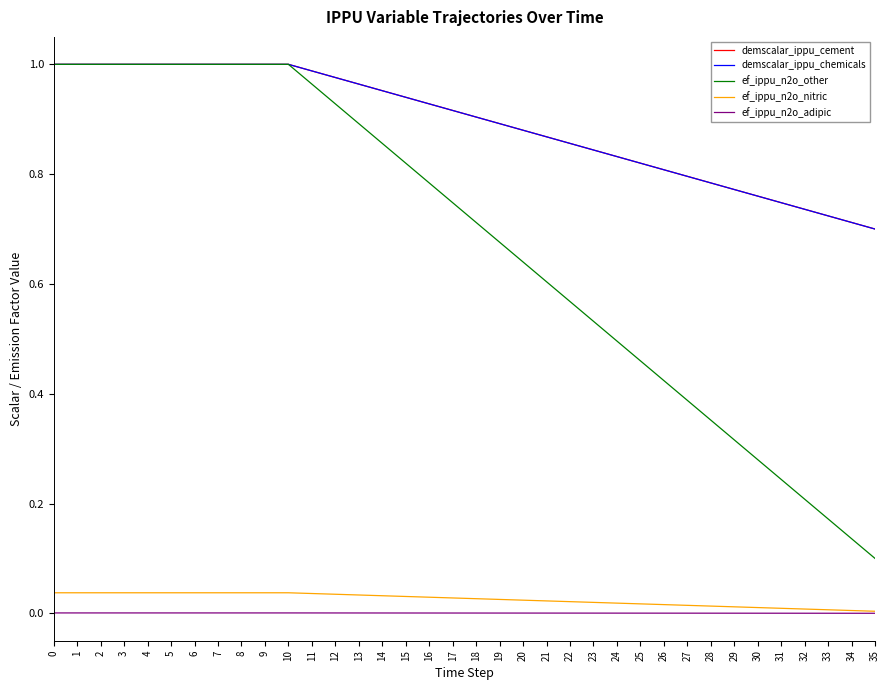

Is this an area chart (filled region under the line)?

No